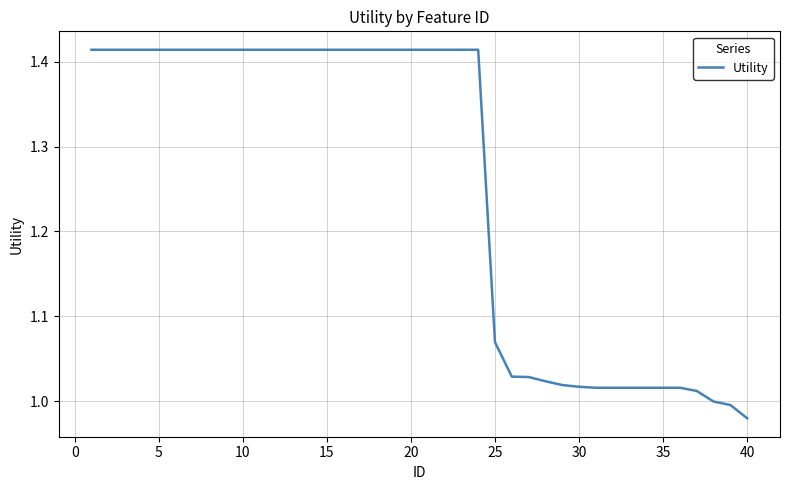

What is the difference between the maximum and minimum values?

0.4